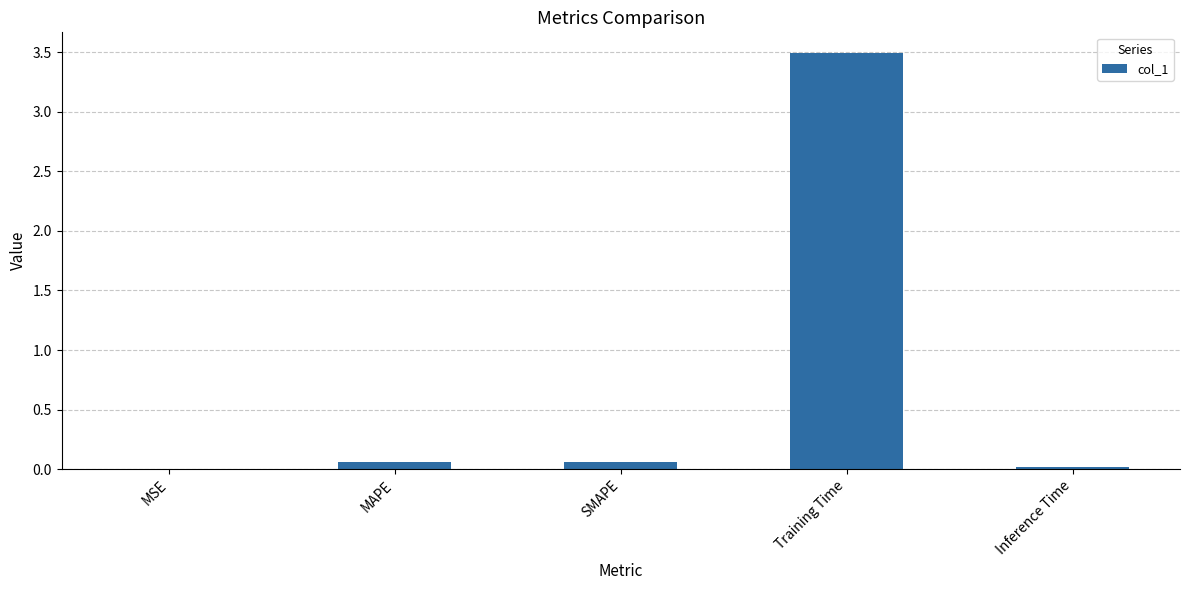

What is the greatest value displayed?

3.5